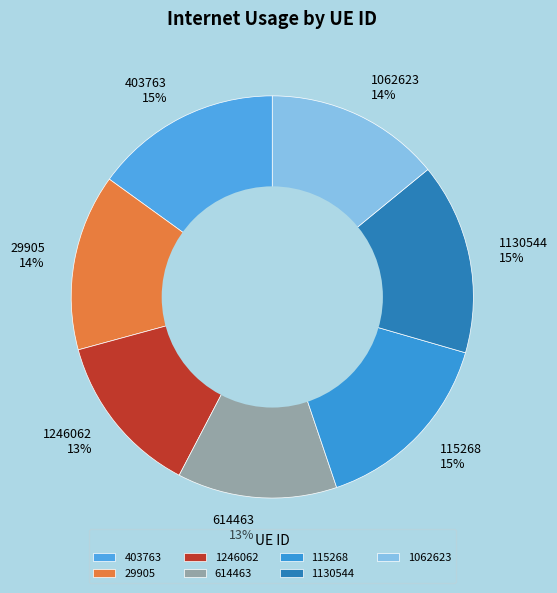

Is there any slice that represents more than half of the pie?

No